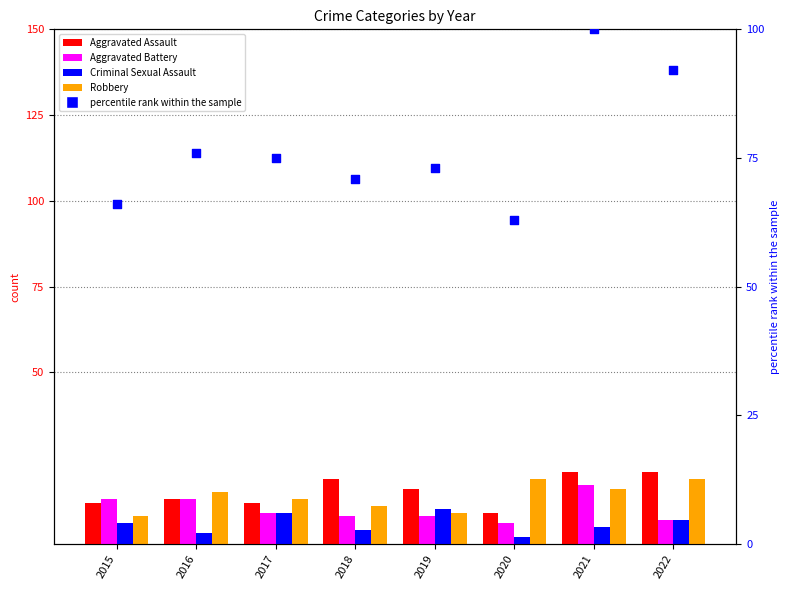

At how many categories does at least one series exceed 75?

3